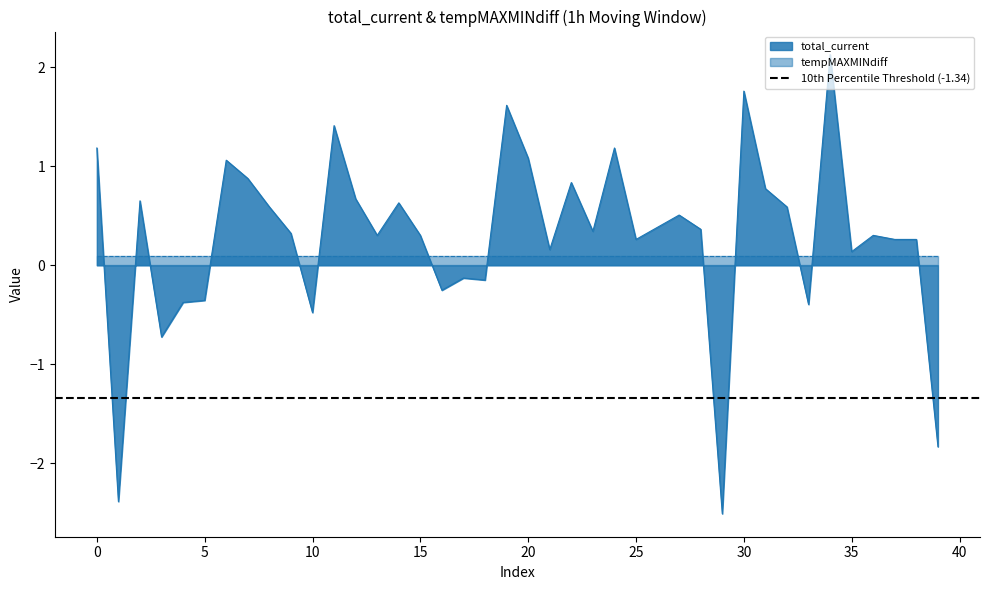

True or false: there are more than 1 points higher than both neighbors.

True